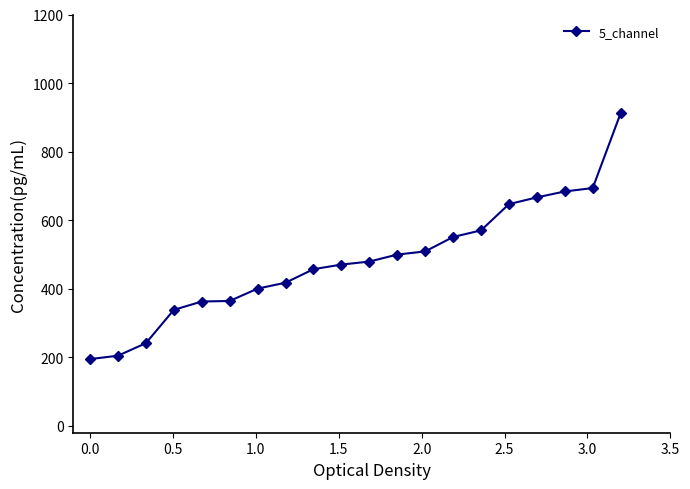

What is the value of the 7th point from the left?

400.4